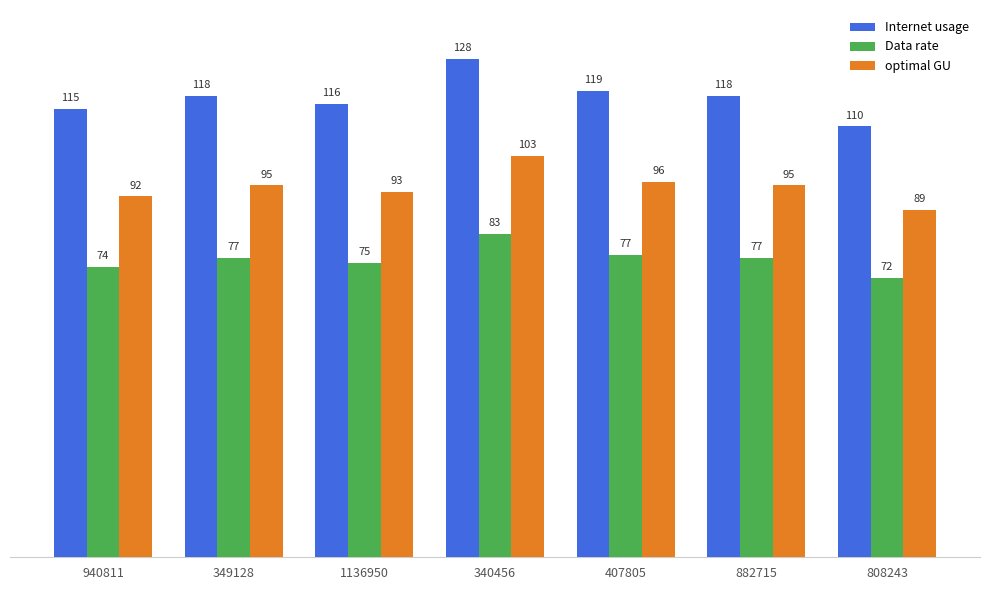

What are all the series names shown in the legend?

Internet usage, Data rate, optimal GU